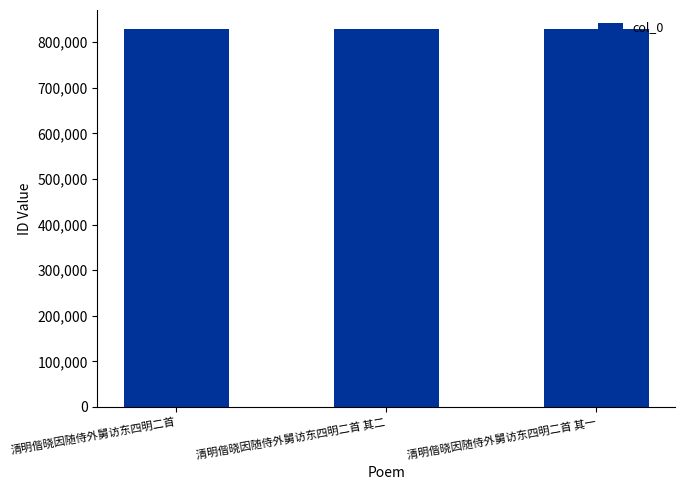

How many bars are there in total?

3